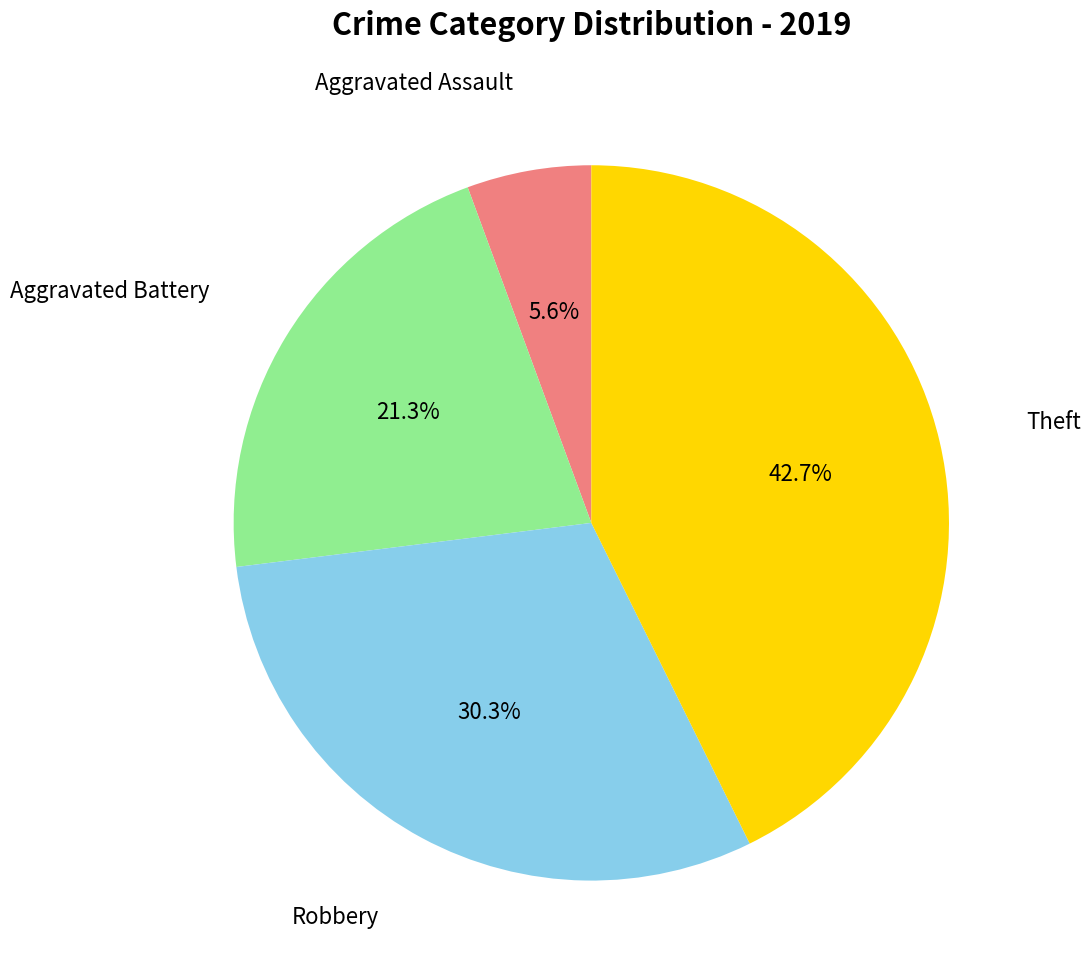

Is there a majority slice in this chart?

No